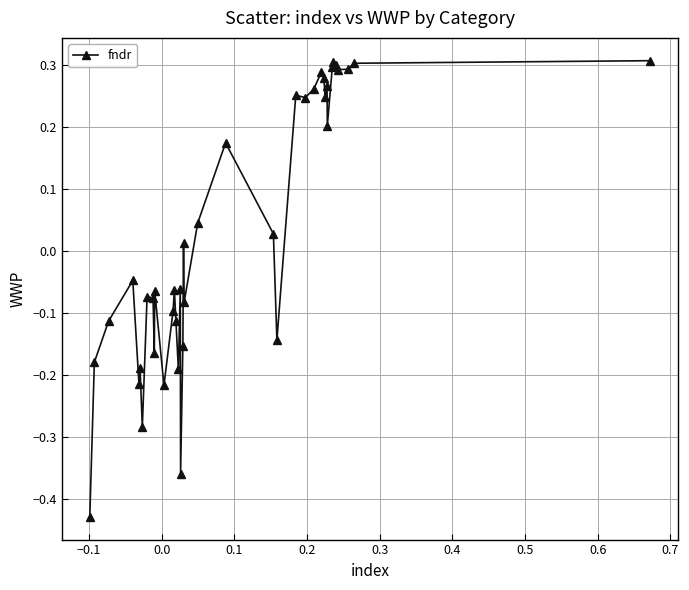

True or false: the data has more than 1 interior local peaks.

True